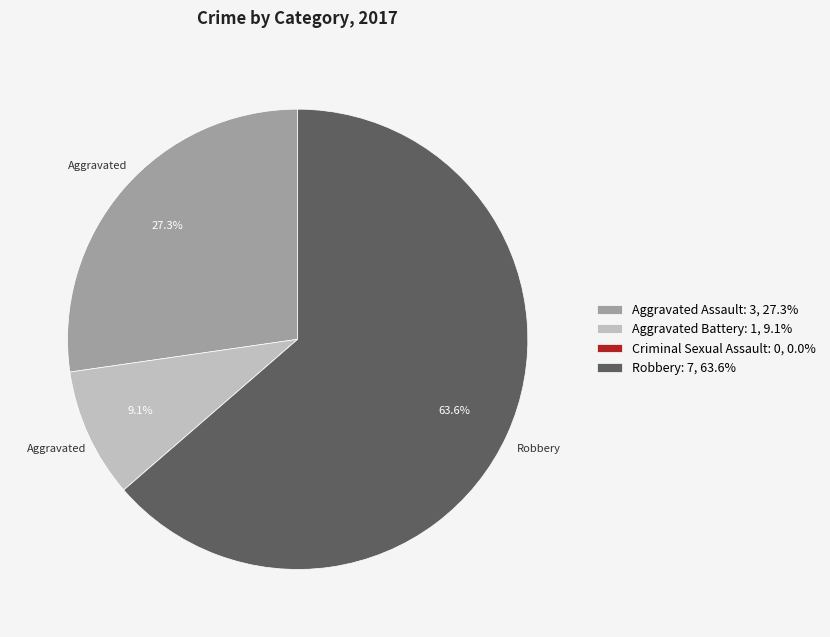

Which has a higher value, Aggravated Battery: 1, 9.1% or Aggravated Assault: 3, 27.3%?

Aggravated Assault: 3, 27.3%